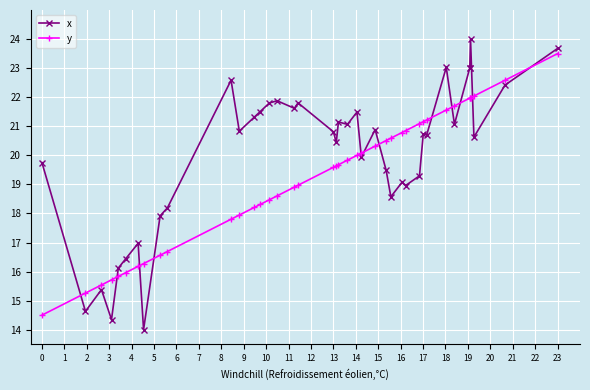

Which series has the widest spread of values?

x